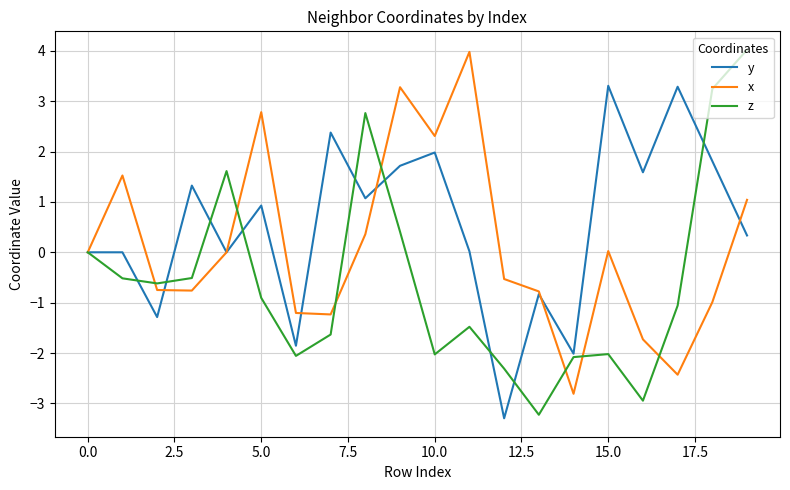

List the series in order of their overall mean, highest first.

y, x, z